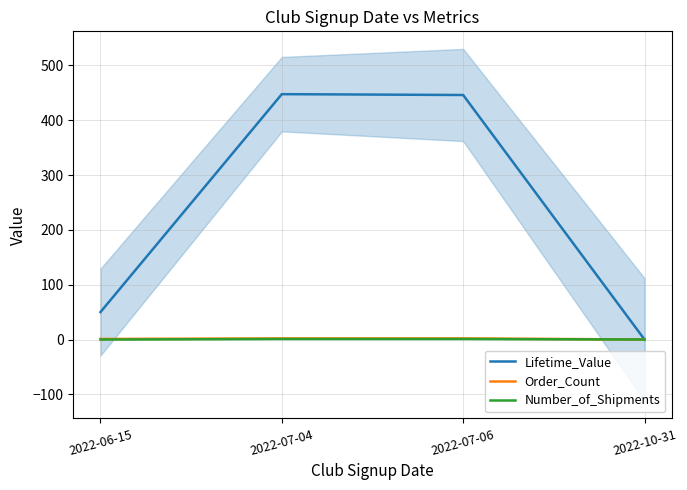

Is the value of Order_Count at 2022-07-06 greater than the value of Lifetime_Value at 2022-07-06?

No